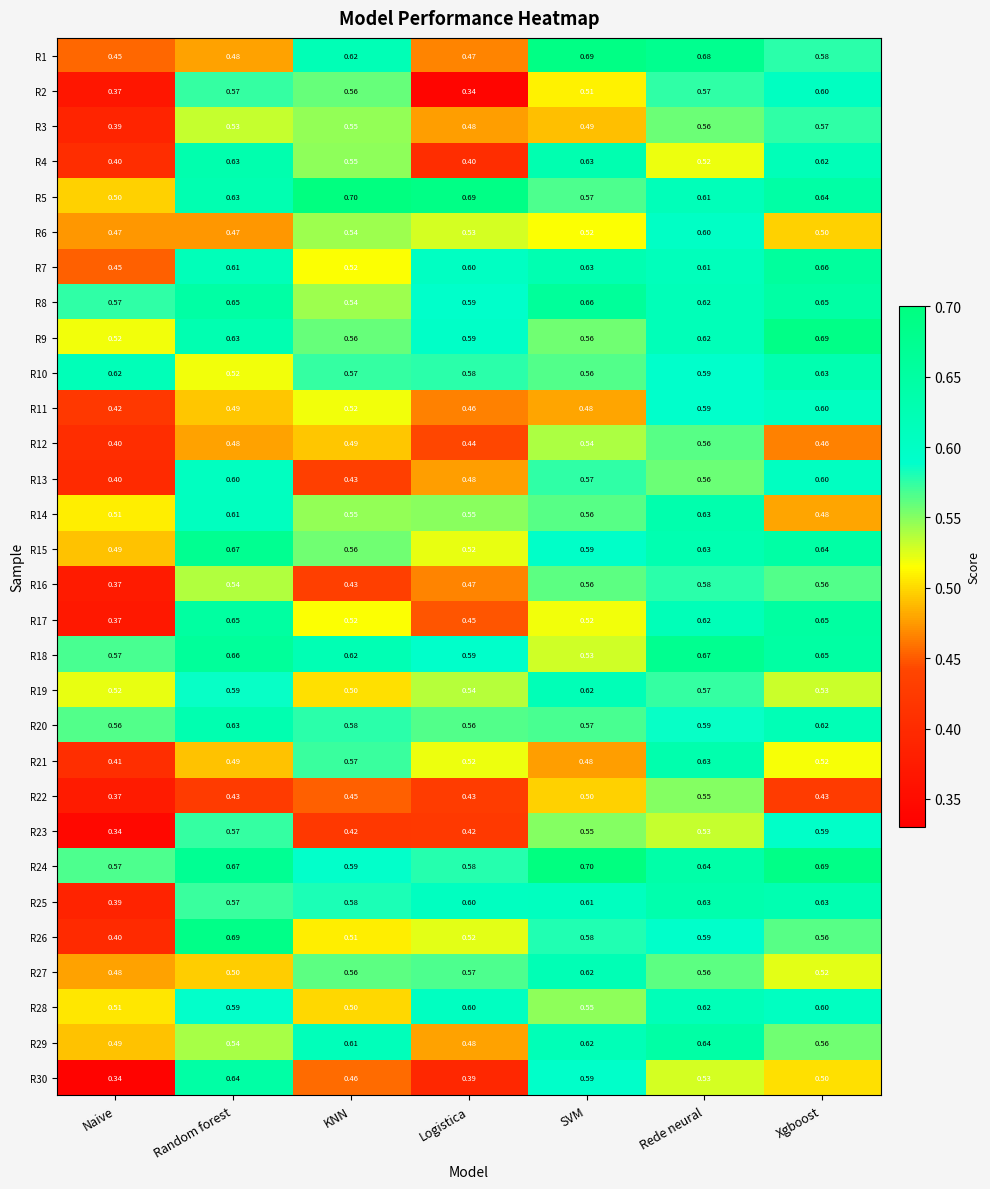

At how many categories does at least one series exceed 0?

7